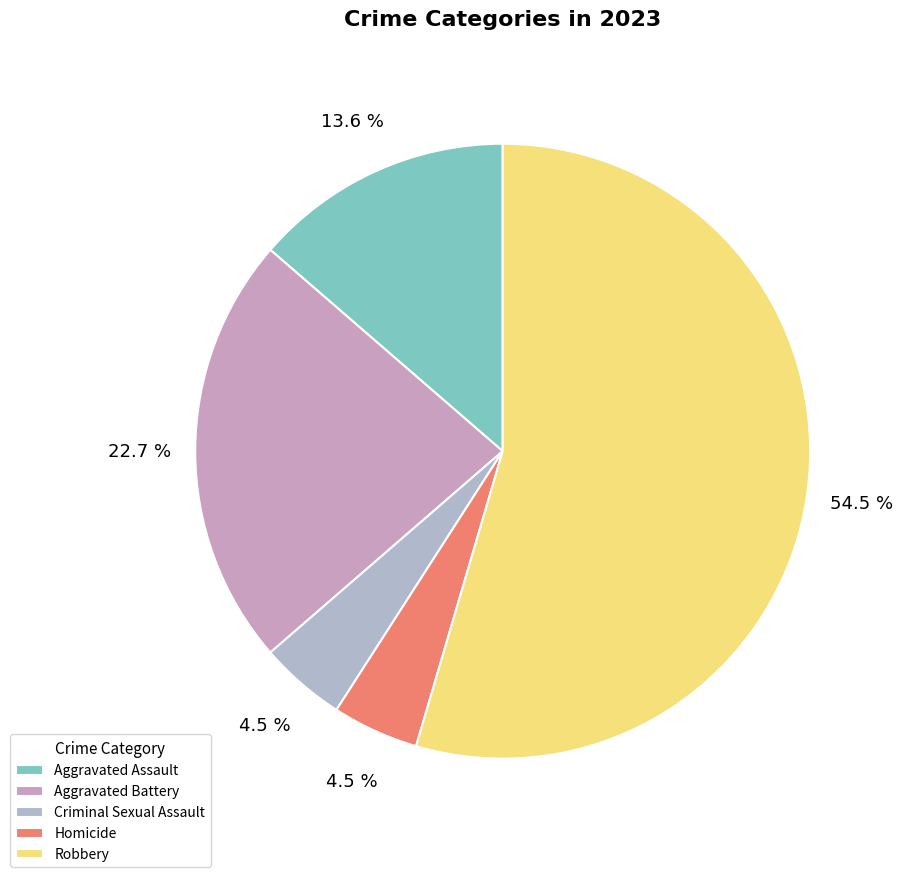

Which category has the smallest portion of the pie?

Criminal Sexual Assault